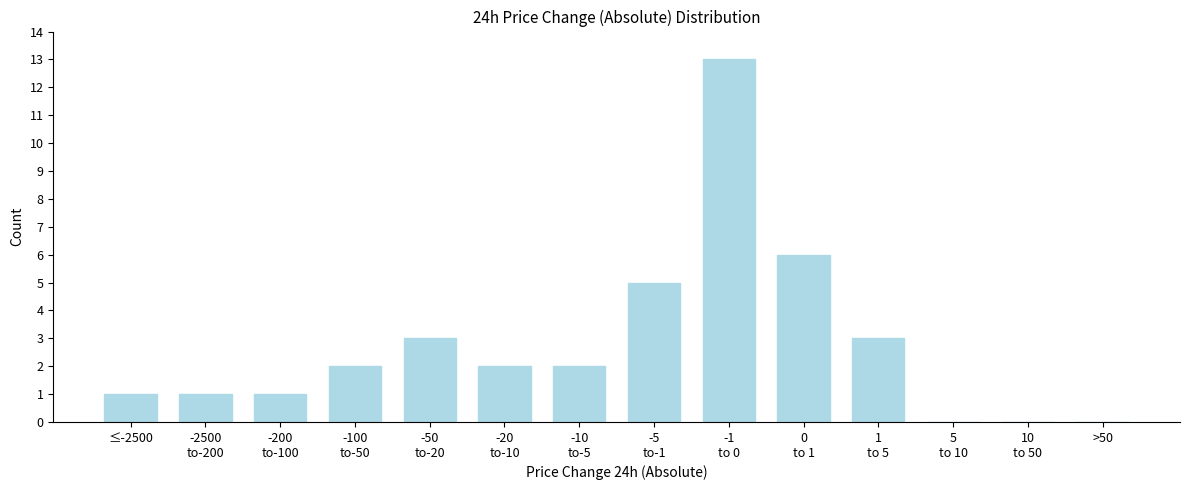

The chart shows a value of 0 at ≤-2500. True or false?

False